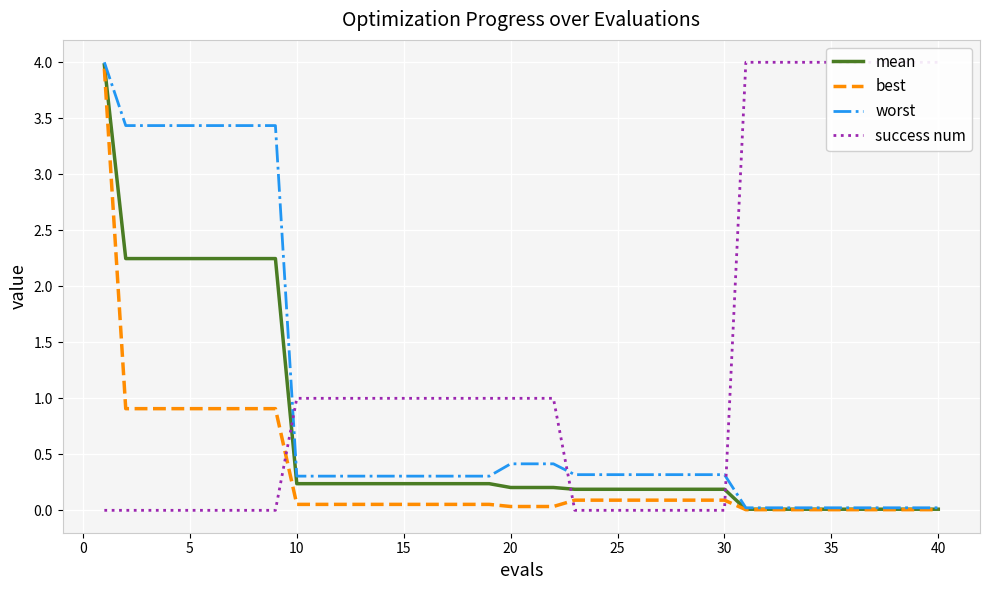

What is the highest value of the worst series?

4.0